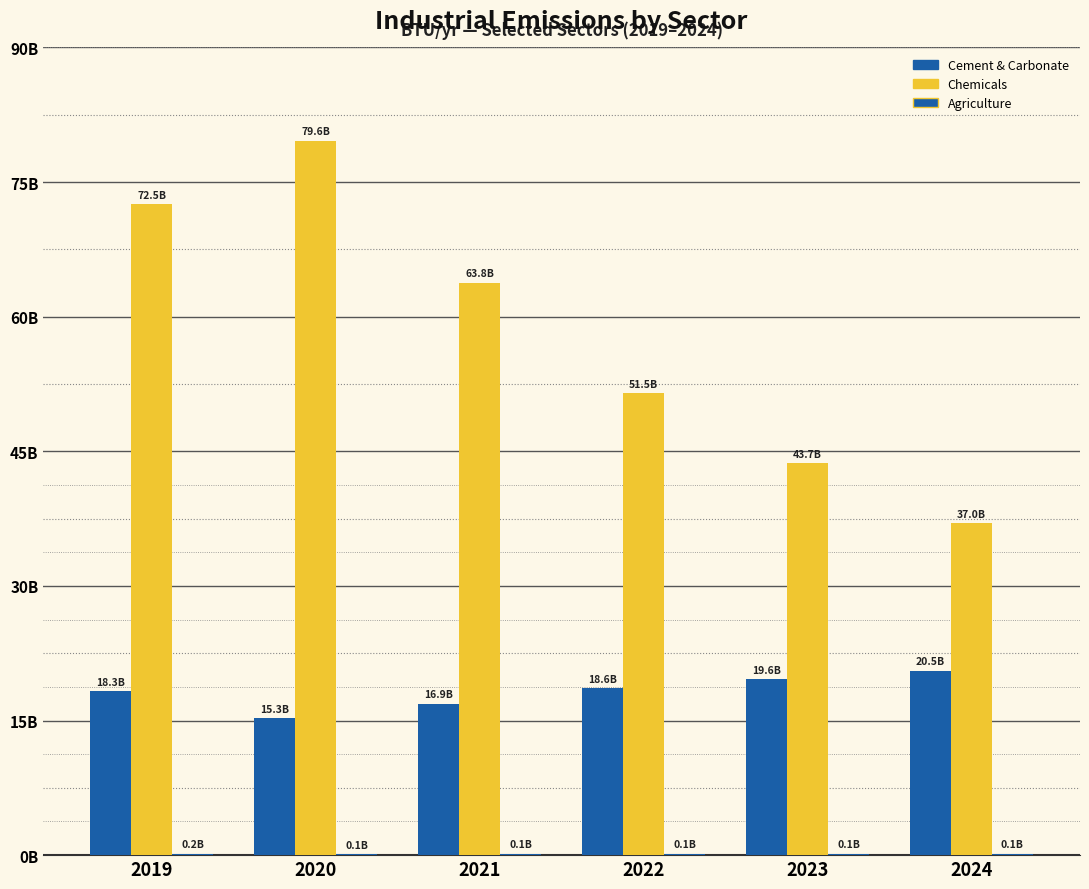

What is the minimum value shown in the chart?

127568786.5